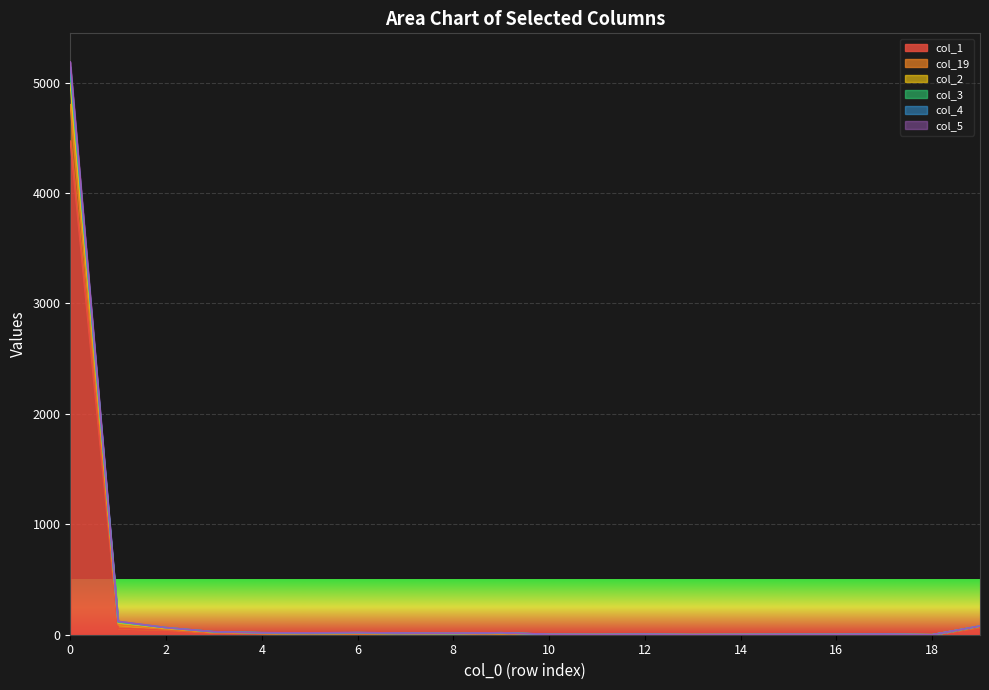

What is the value of the col_4 point at the 13th from the left?

4